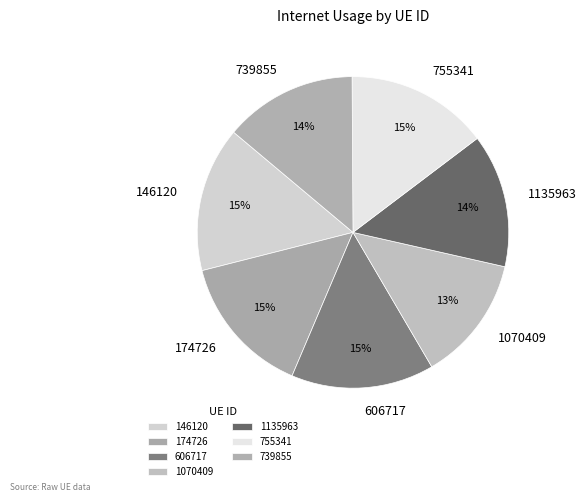

Is there a majority slice in this chart?

No